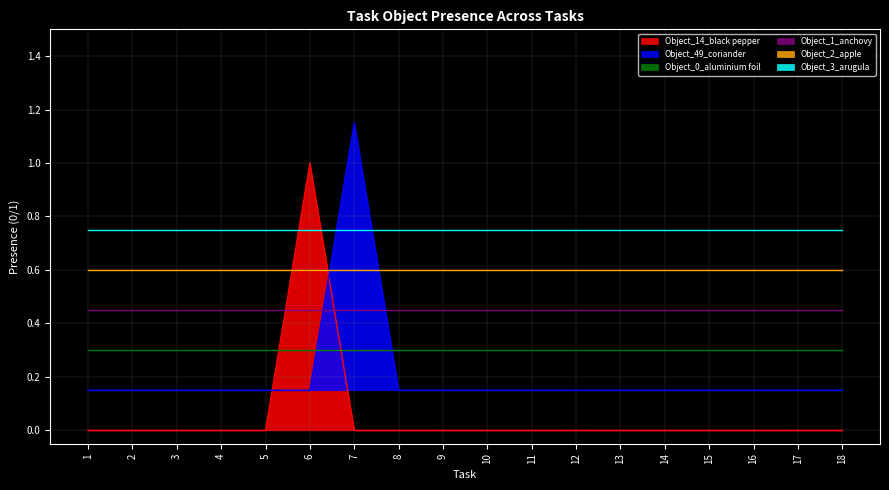

How many times do Object_49_coriander and Object_14_black pepper cross each other?

2